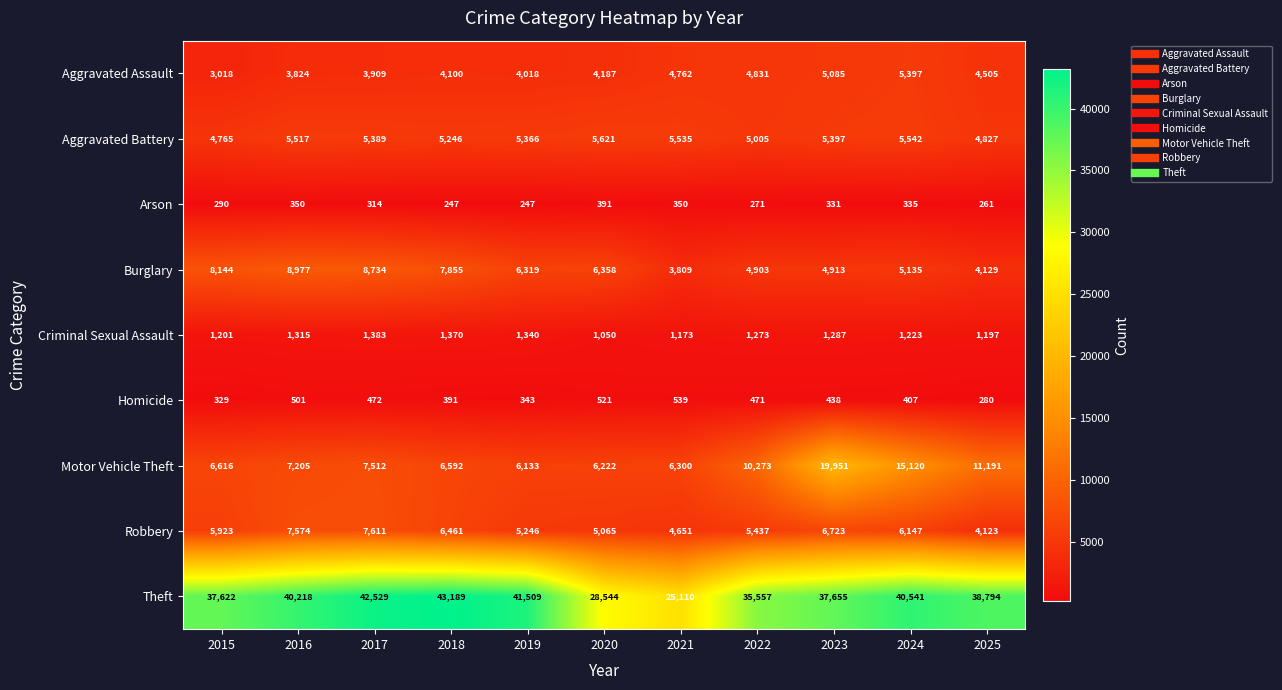

List the labels in order of Criminal Sexual Assault value, smallest first.

2020, 2021, 2025, 2015, 2024, 2022, 2023, 2016, 2019, 2018, 2017